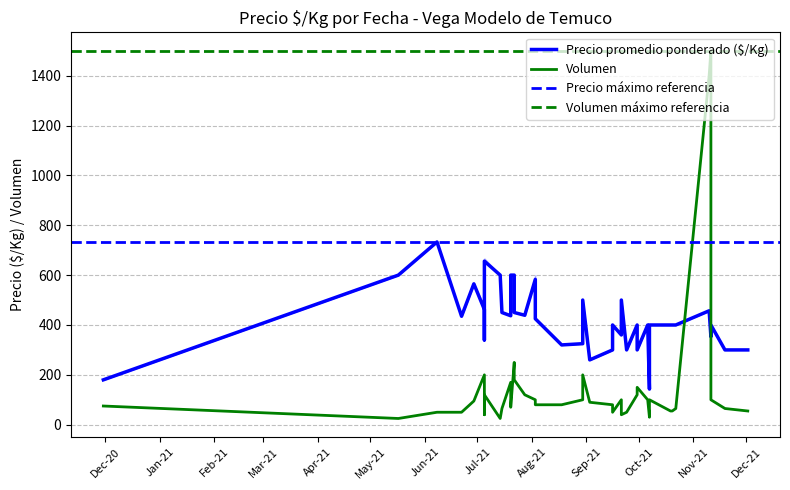

Is this an area chart (filled region under the line)?

No